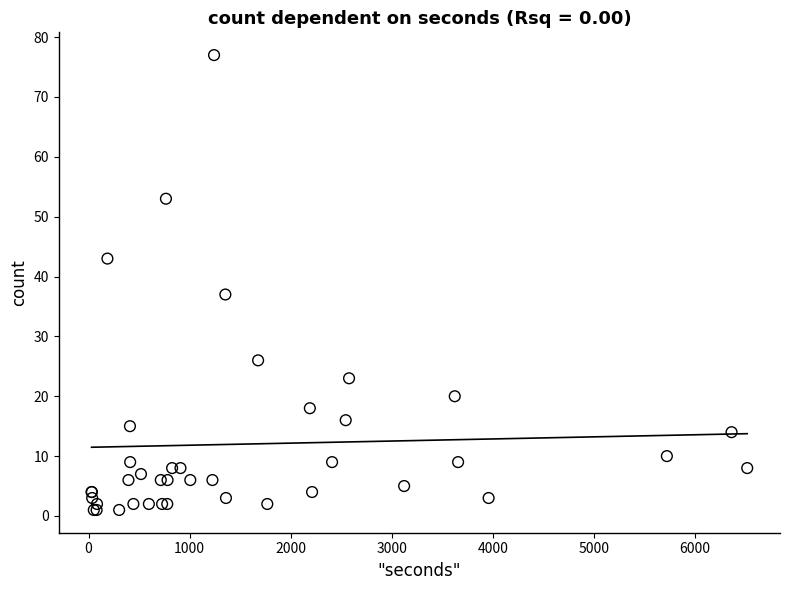

What Y value in the scatter plot is closest to 39?

37